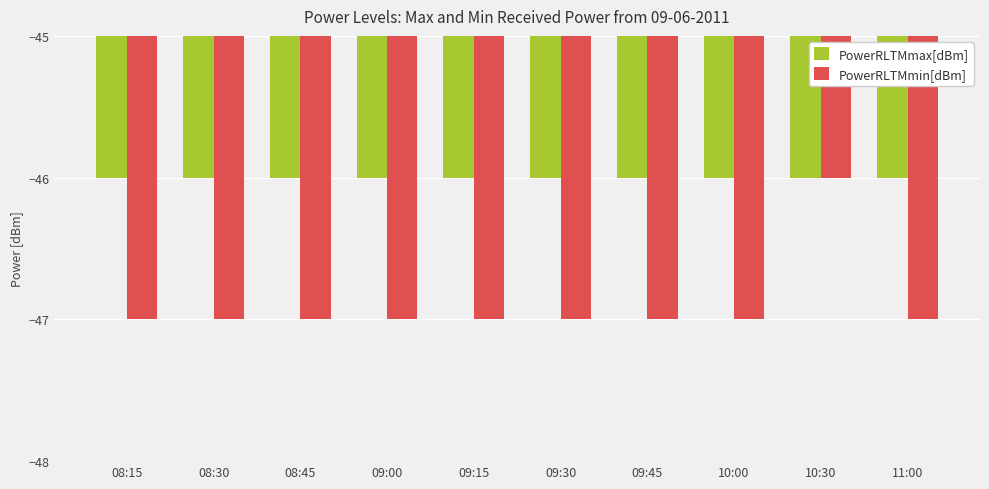

What is the minimum value shown in the chart?

-47